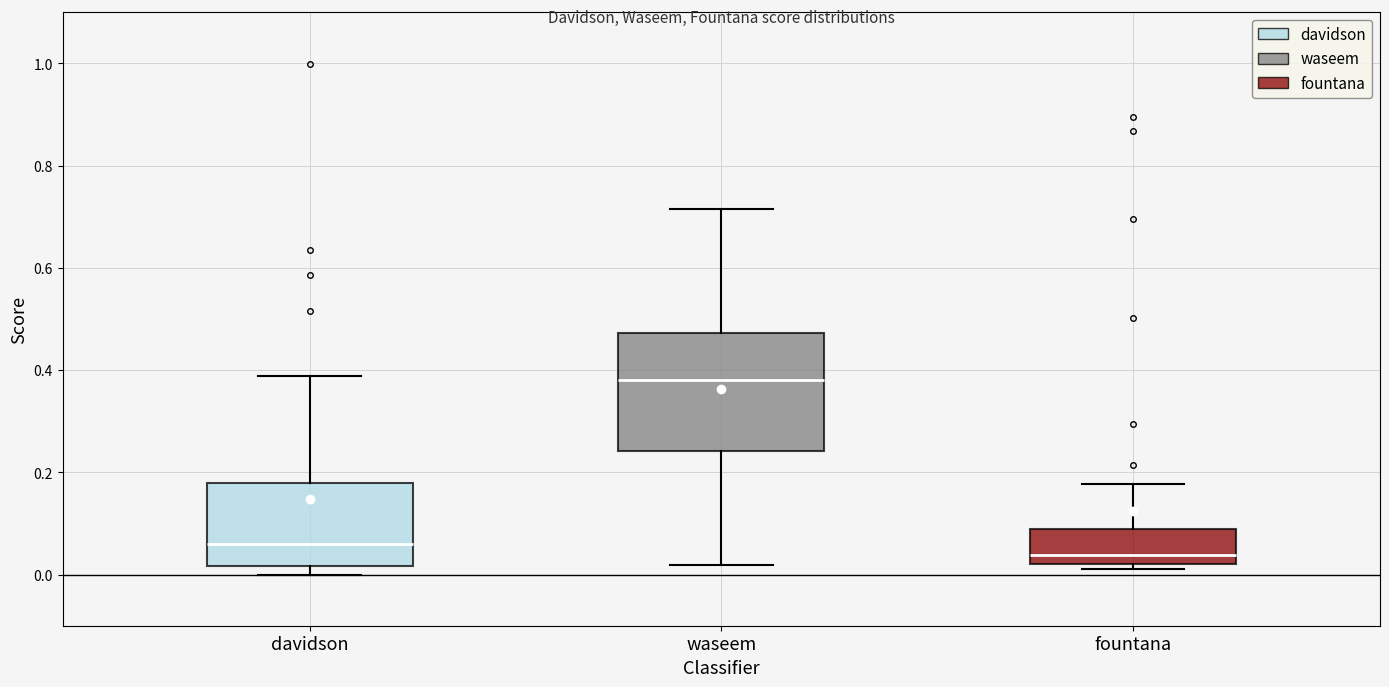

Where is the lower edge of the box for fountana on the y-axis? The values are not printed on the chart, so give them approximately, as read against the axis.

0.02